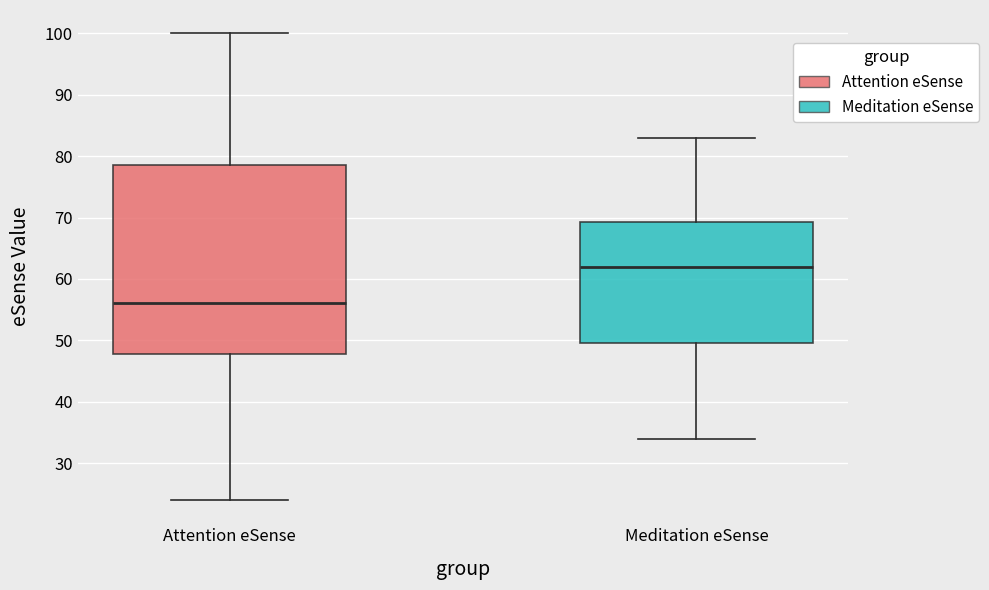

Reading left to right, read every box against the y-axis: the position of its median line, the range the box covers, and the ends of its whiskers. The values are not printed on the chart, so give them approximately, as read against the axis.

Attention eSense: median 56, box 48 to 79, whiskers 24 to 100
Meditation eSense: median 62, box 50 to 69, whiskers 34 to 83